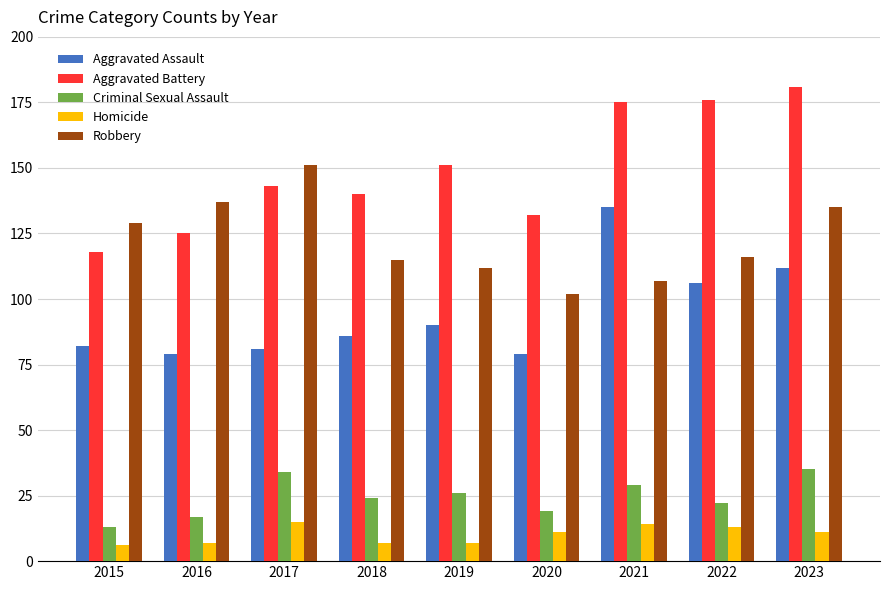

What is the approximate value of Aggravated Battery at 2016?

125